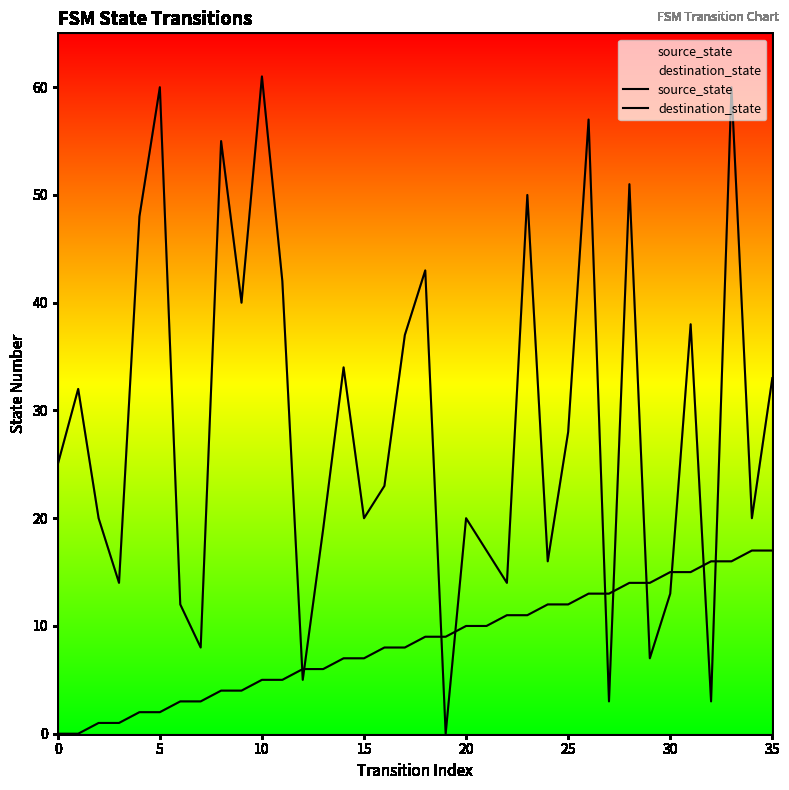

Which series has the widest spread of Y values?

destination_state